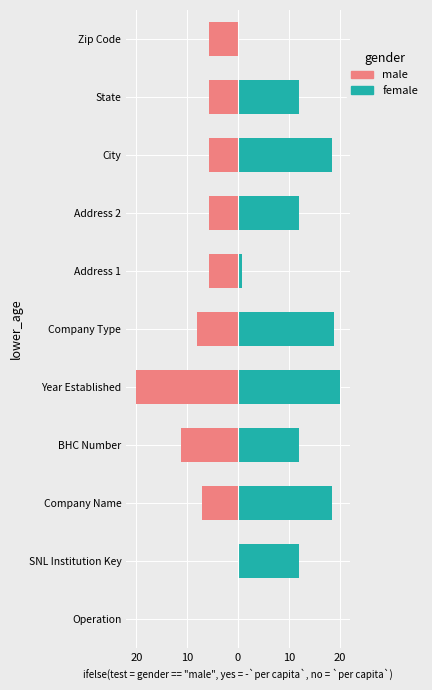

Between BHC Number and Zip Code, which is larger?

Zip Code